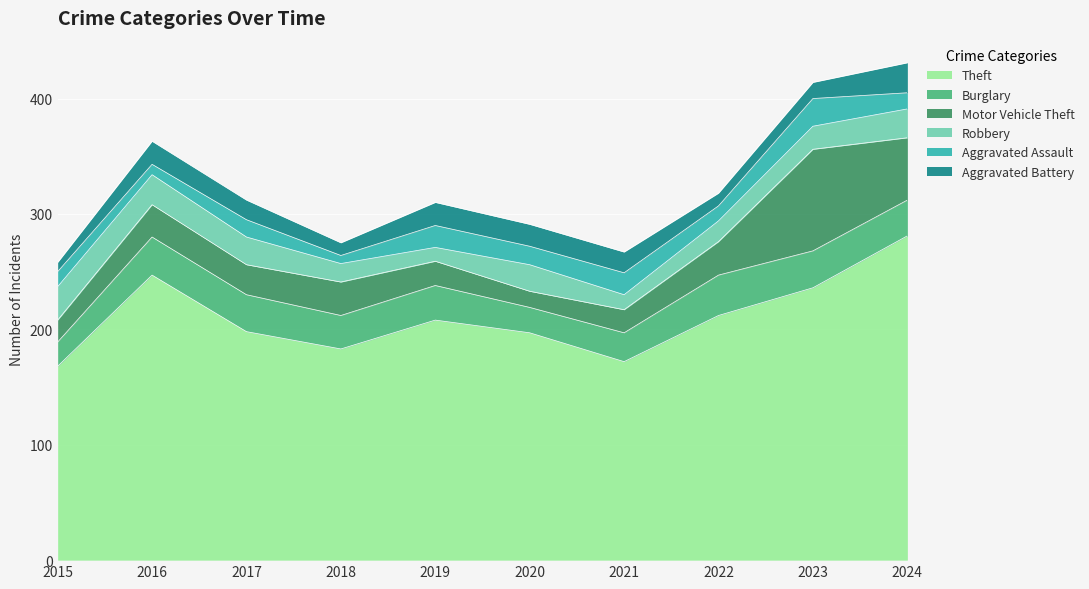

Where is the first local maximum for Aggravated Assault?

2017